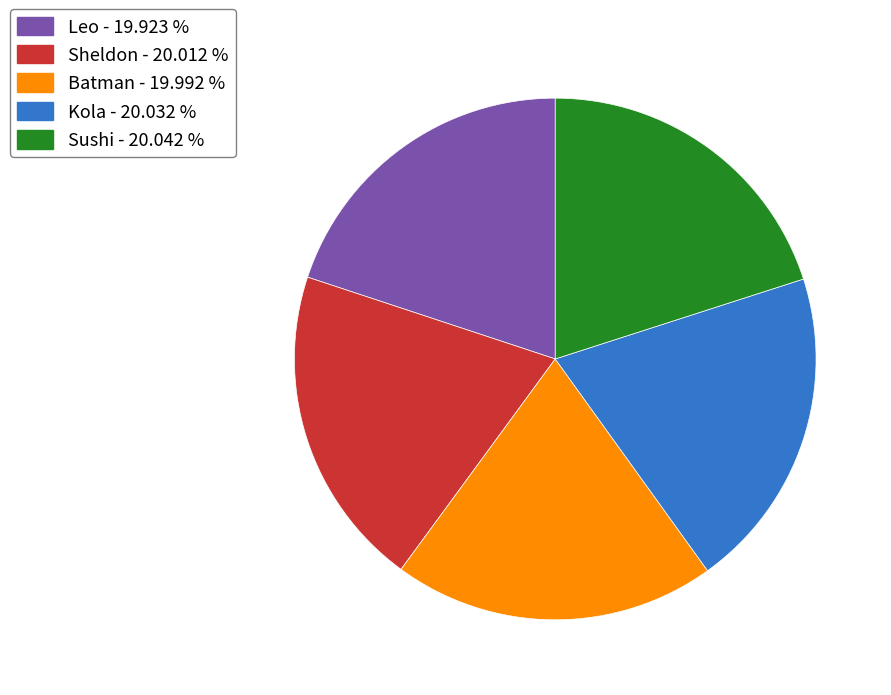

Do Sheldon and Sushi together represent more than half of the pie?

No